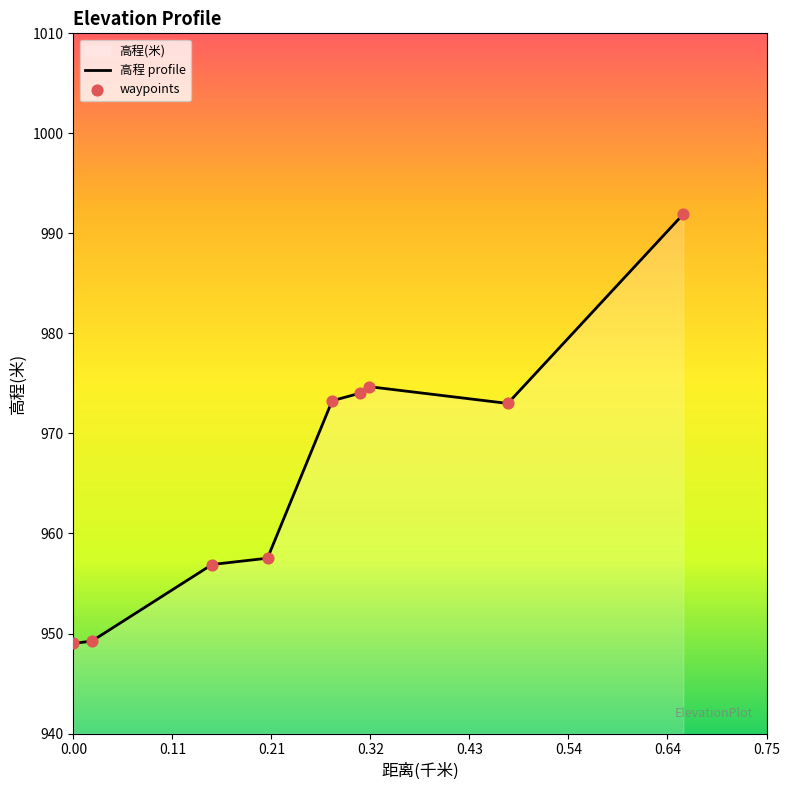

What are all the series names shown in the legend?

高程 profile, waypoints